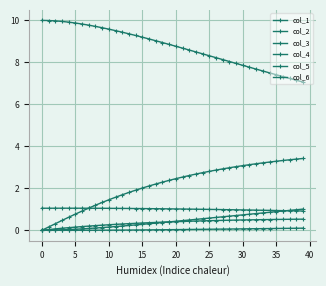

How many lines are shown in the chart?

6